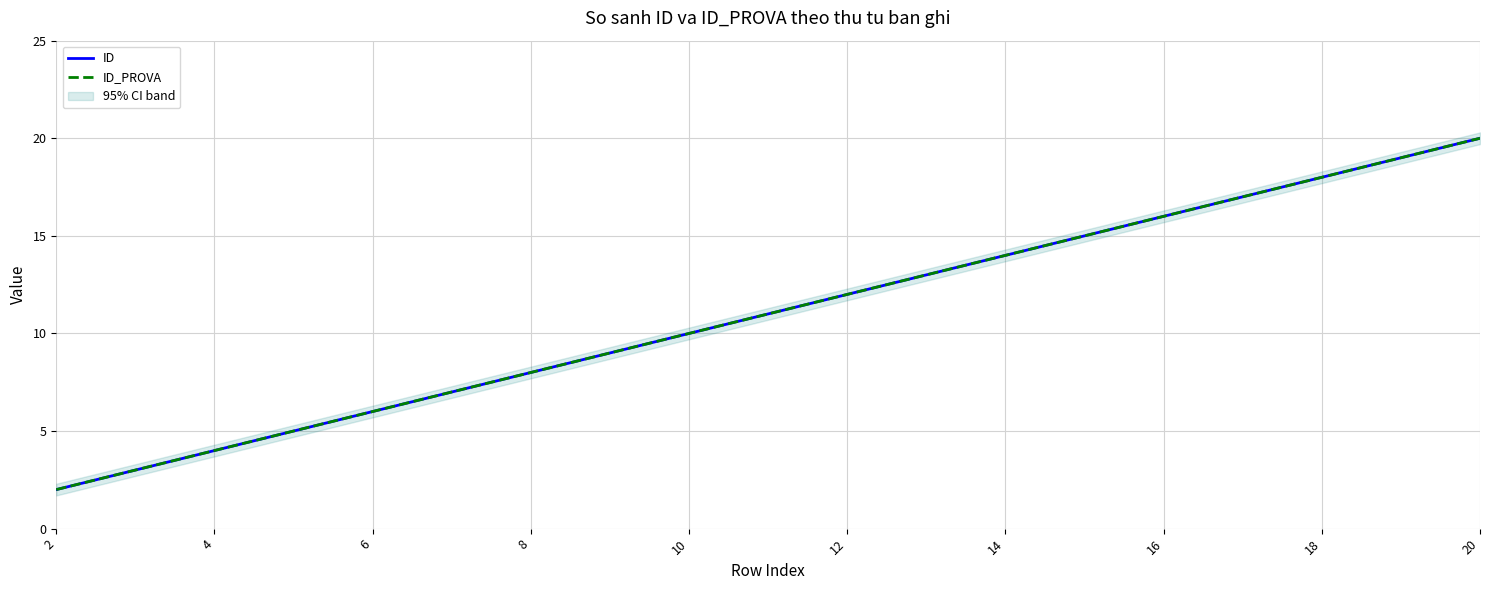

What is the maximum value for ID?

20